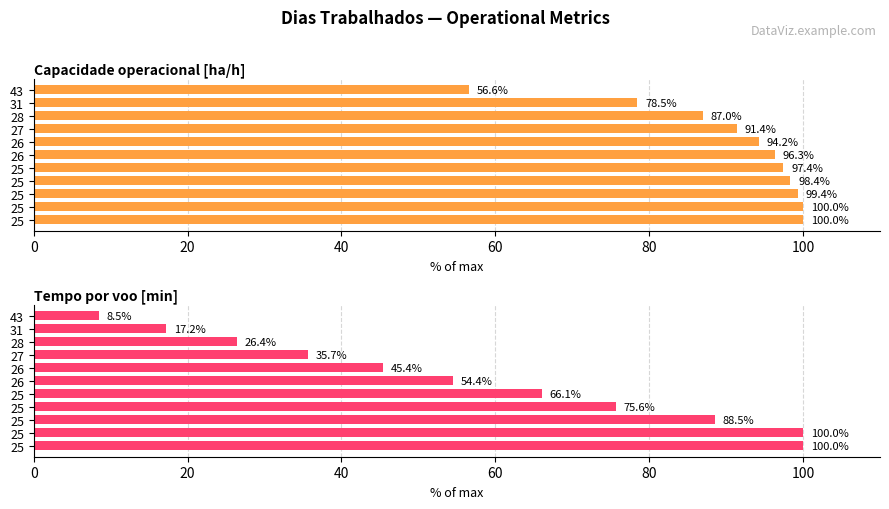

At how many categories does at least one series exceed 70?

10